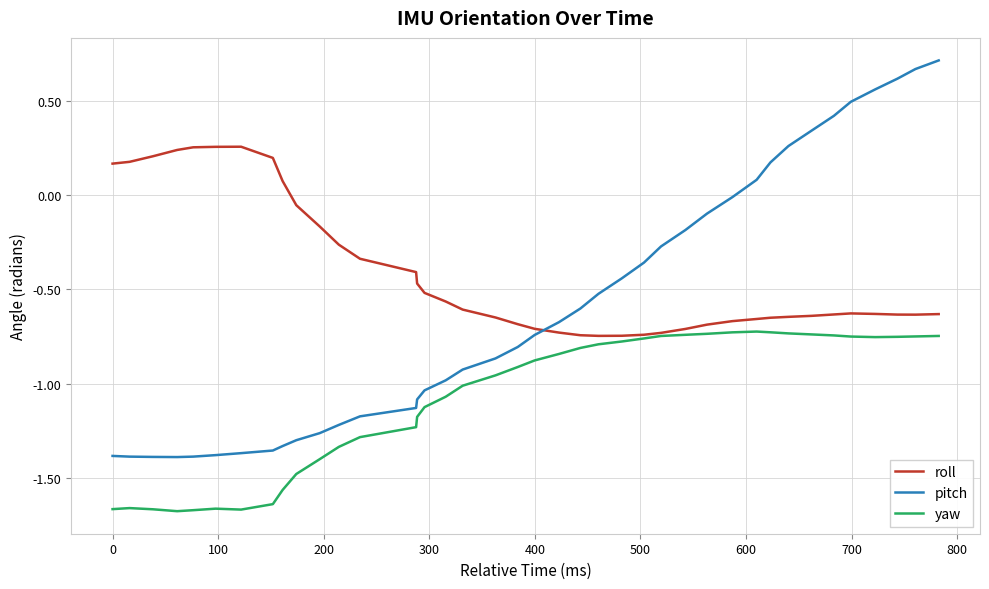

Which series has the largest range (max minus min)?

pitch